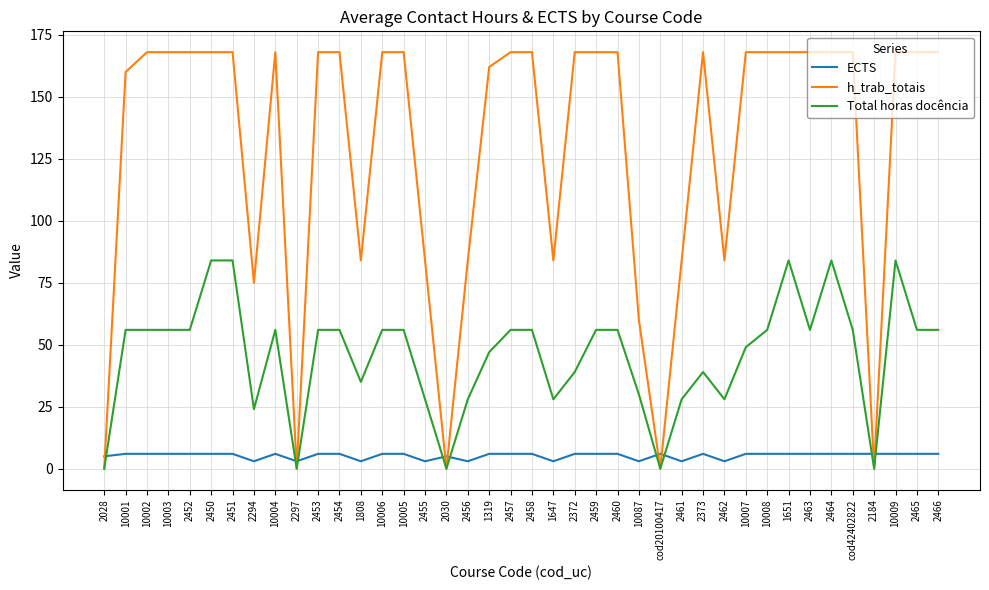

Which series ends up on top after the final intersection of h_trab_totais and ECTS?

h_trab_totais